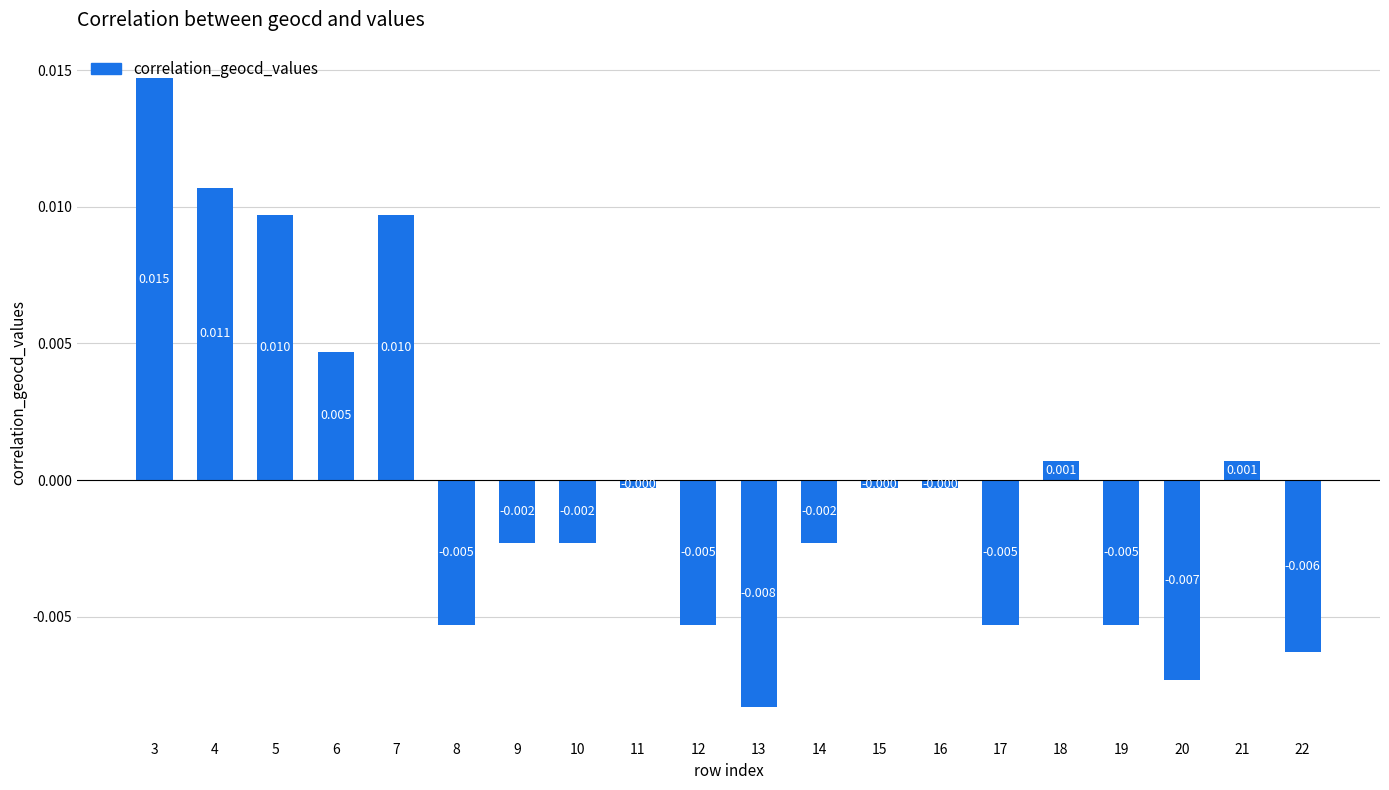

The chart shows a value of 0.0 at 21. True or false?

False